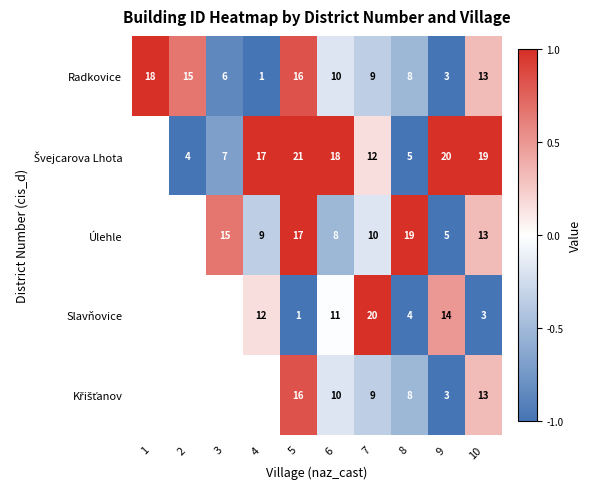

What is the approximate value of Švejcarova Lhota at 10?

1.0